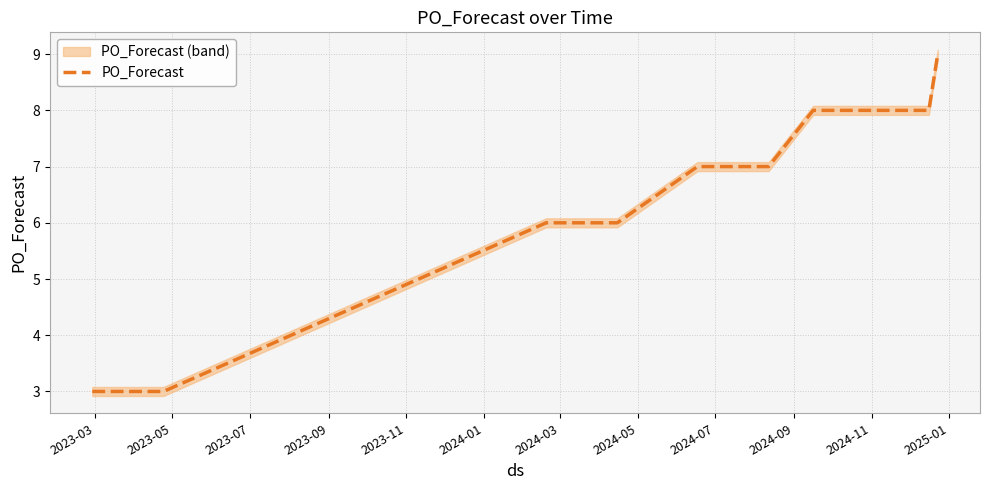

What is the difference between the maximum and minimum values?

6